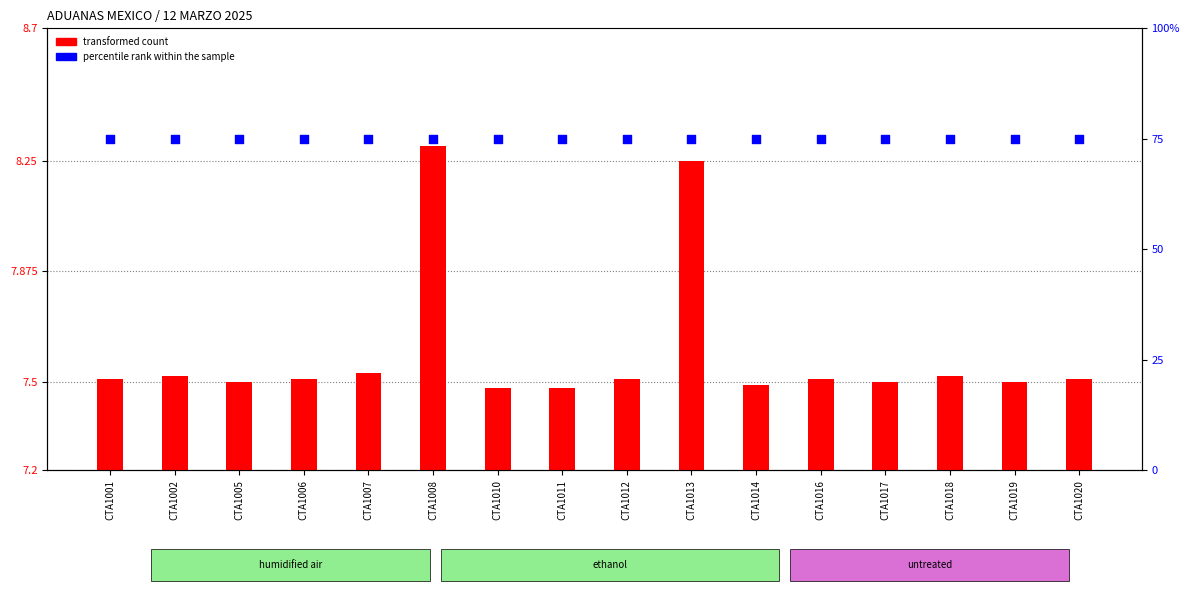

Is the value of transformed count at CTA1007 greater than the value of percentile rank within the sample at CTA1016?

No